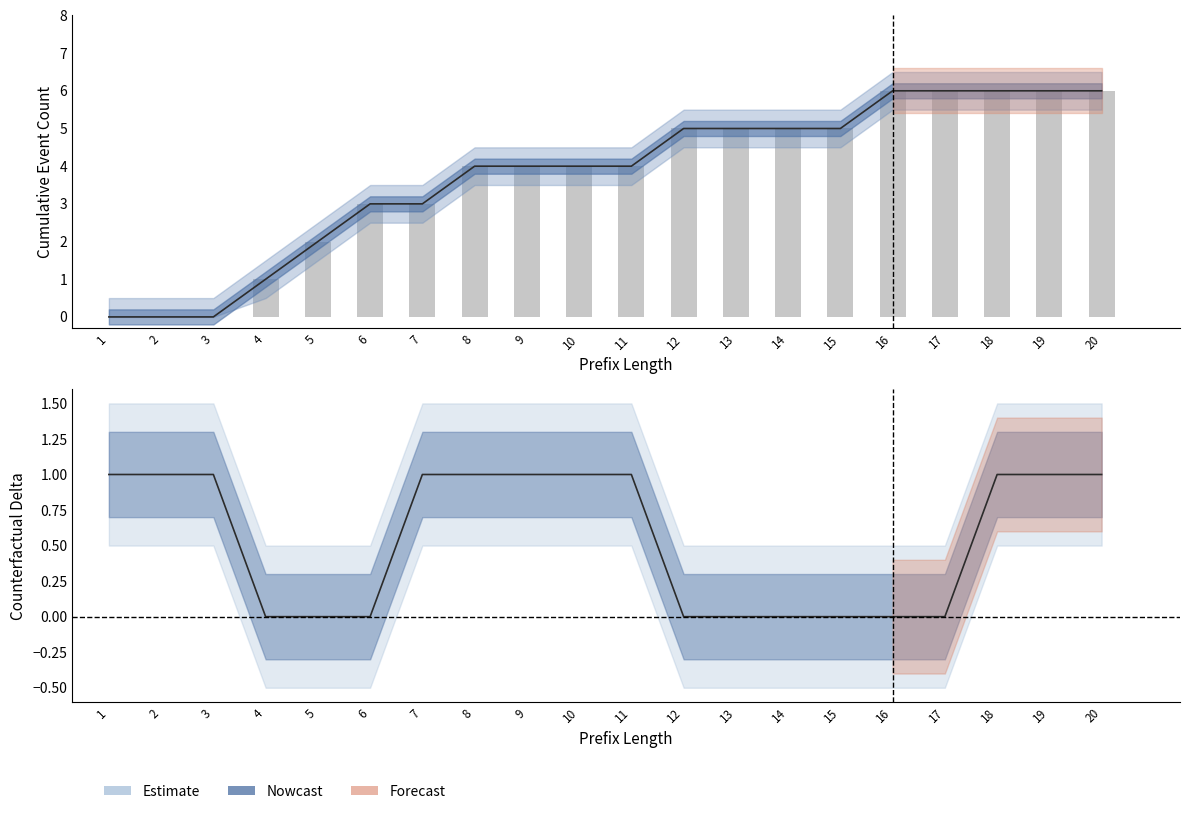

Reading left to right, list all the values displayed in this chart.

0	0	0	1	2	3	3	4	4	4	4	5	5	5	5	6	6	6	6	6